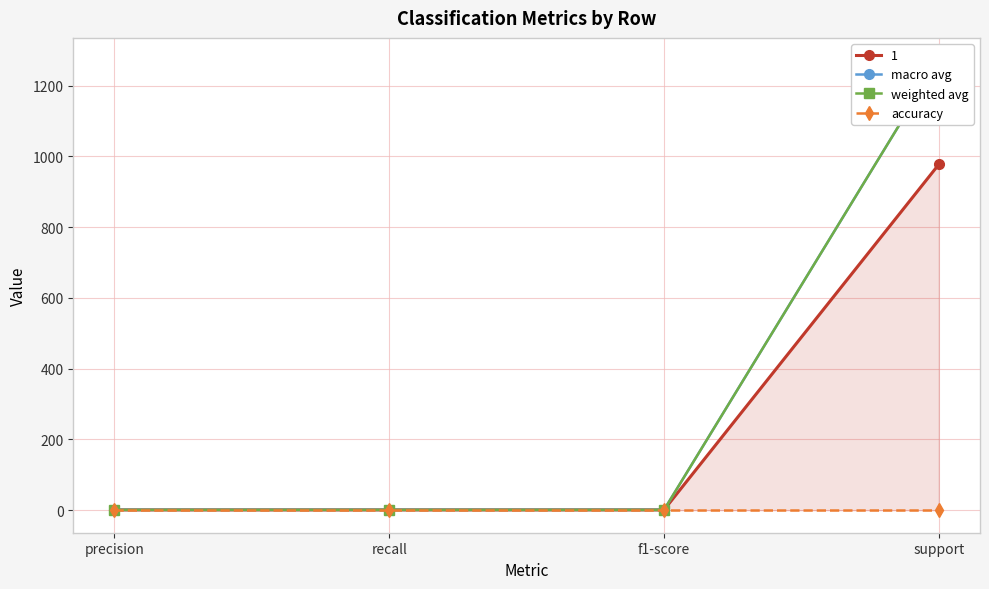

Count the number of data series in this chart.

3